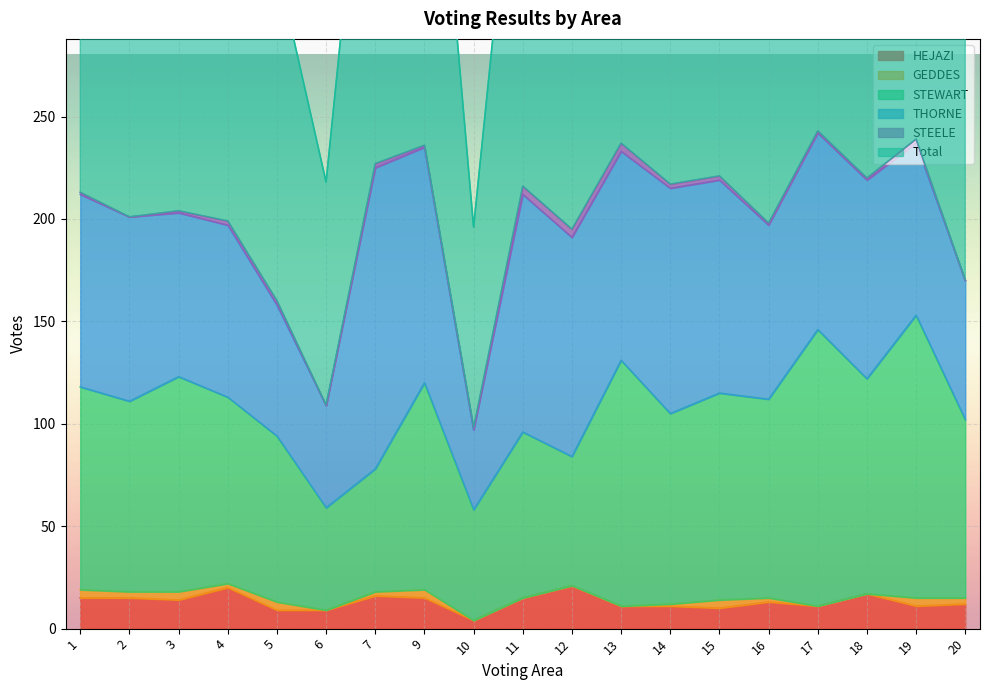

Rank the categories by HEJAZI value from highest to lowest.

12, 4, 18, 7, 1, 2, 9, 11, 3, 16, 20, 13, 14, 17, 19, 15, 5, 6, 10